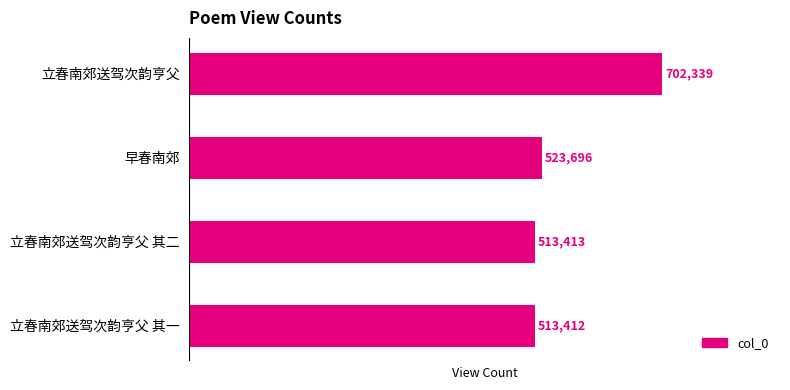

At which label is the value closest to 607875?

早春南郊